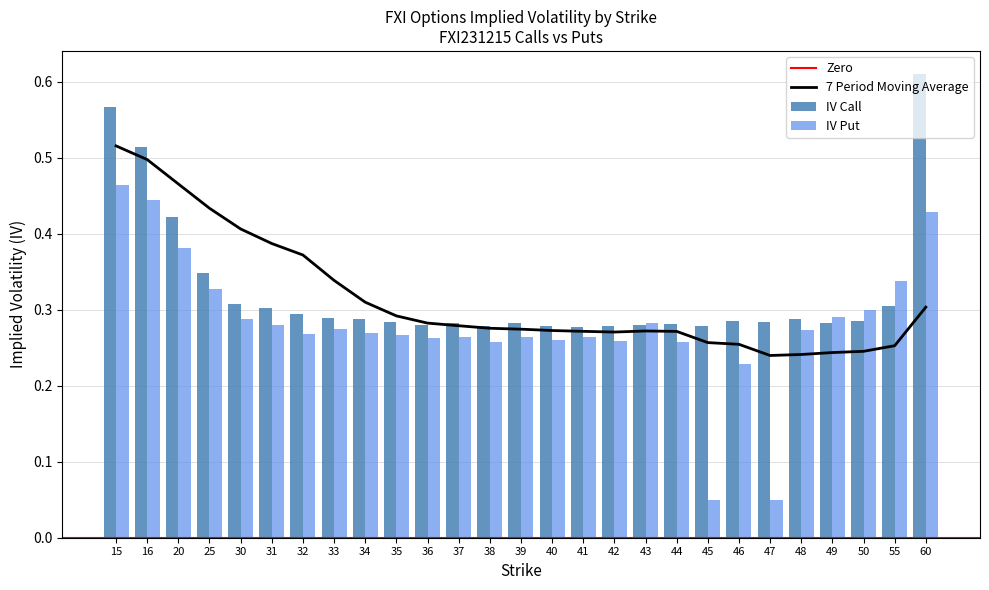

What is the average value of the iv_put series?

0.3